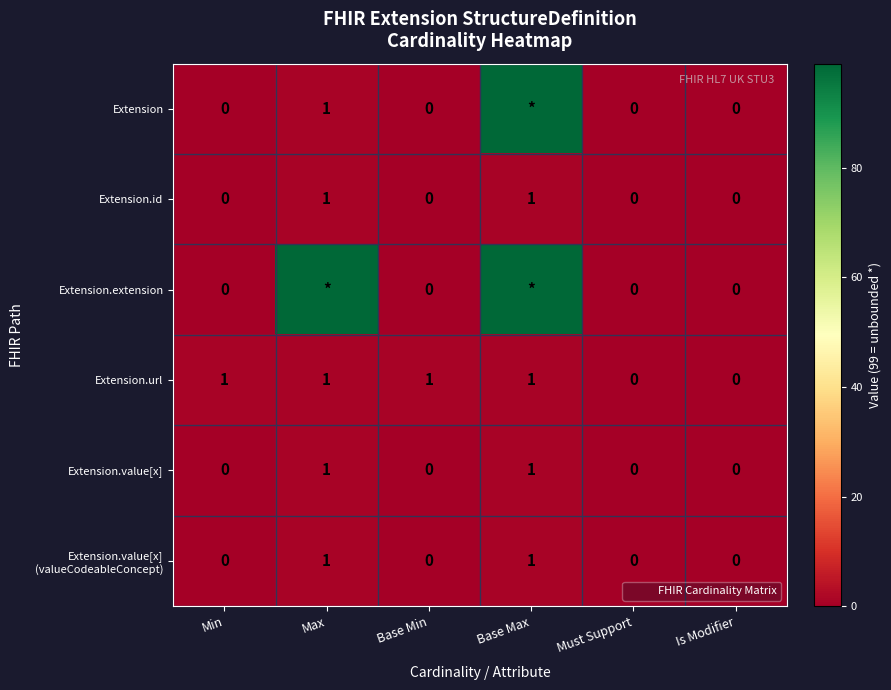

How many distinct data groups are displayed?

6